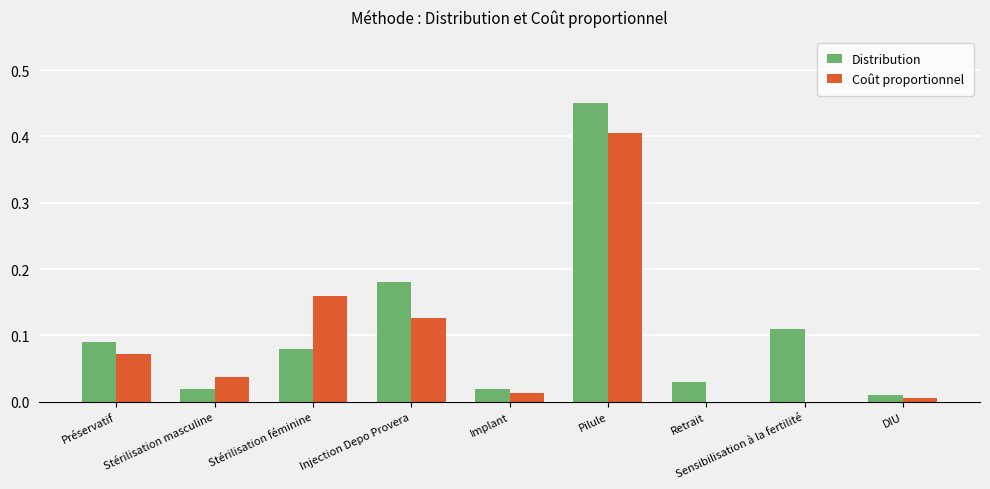

What is the approximate value of Coût proportionnel at Pilule?

0.4